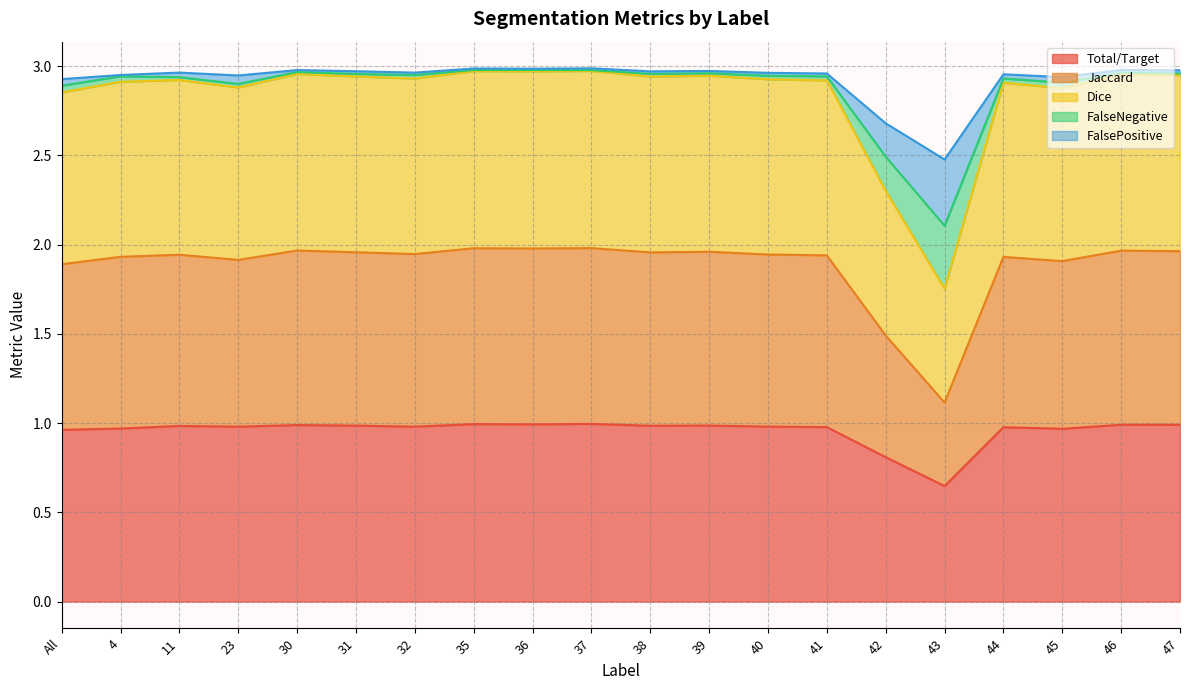

The Total/Target series shows 1.0 at 32. True or false?

True